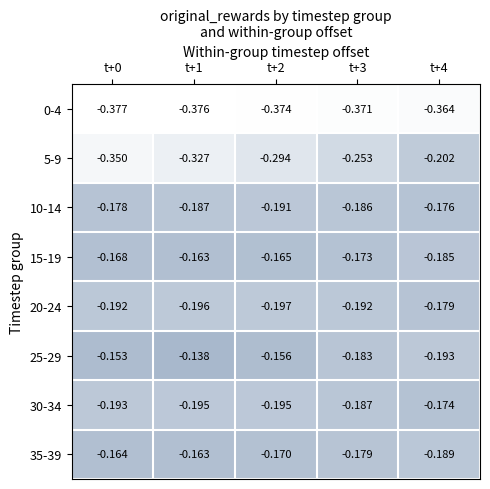

Is the value of 30-34 at t+3 greater than the value of 20-24 at t+3?

Yes